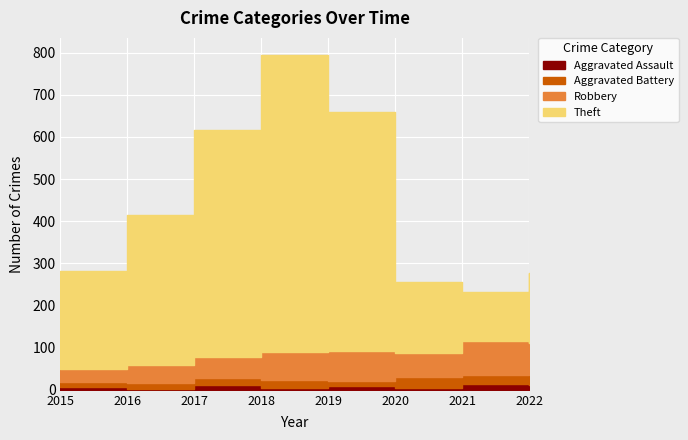

True or false: Aggravated Battery and Theft intersect in this chart.

False